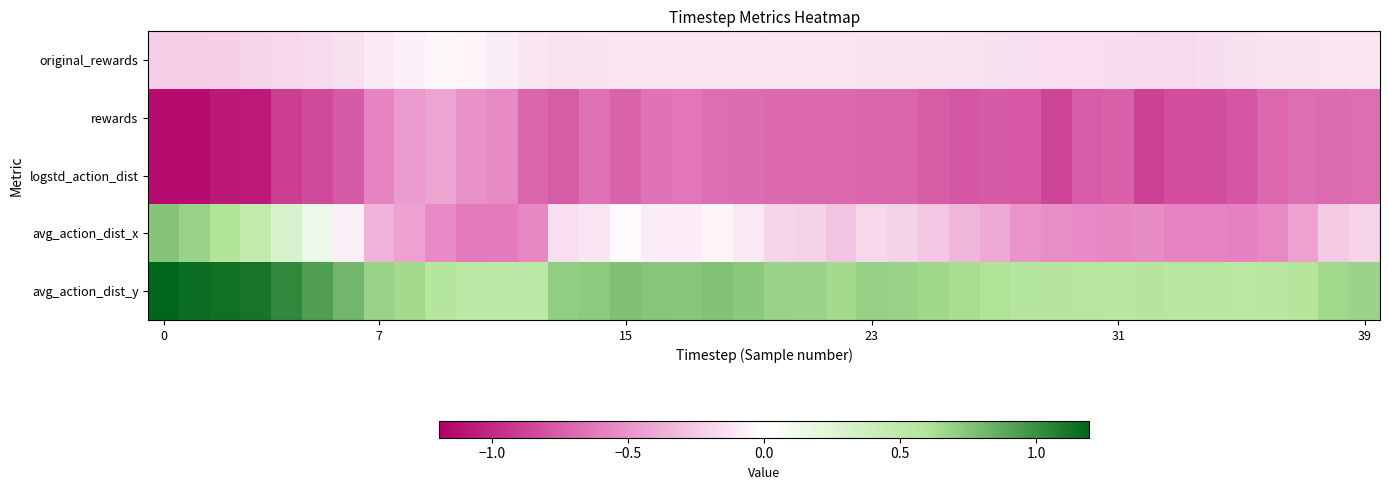

Reading right to left, list all the values displayed in this chart.

original_rewards: -0.1	-0.1	-0.1	-0.1	-0.1	-0.2	-0.2	-0.2	-0.2	-0.2	-0.2	-0.1	-0.1	-0.1	-0.1	-0.1	-0.1	-0.1	-0.1	-0.1	-0.1	-0.1	-0.1	-0.1	-0.1	-0.1	-0.1	-0.1	-0.1	-0.0	-0.0	-0.1	-0.1	-0.1	-0.2	-0.2	-0.2	-0.2	-0.2	-0.2
rewards: -0.7	-0.7	-0.7	-0.7	-0.8	-0.8	-0.8	-0.9	-0.7	-0.8	-0.9	-0.8	-0.8	-0.8	-0.8	-0.7	-0.7	-0.7	-0.7	-0.7	-0.7	-0.7	-0.6	-0.7	-0.7	-0.7	-0.8	-0.7	-0.5	-0.5	-0.4	-0.5	-0.6	-0.8	-0.8	-0.9	-1.1	-1.1	-1.1	-1.1
logstd_action_dist: -0.7	-0.7	-0.7	-0.7	-0.8	-0.8	-0.8	-0.9	-0.7	-0.8	-0.9	-0.8	-0.8	-0.8	-0.8	-0.7	-0.7	-0.7	-0.7	-0.7	-0.7	-0.7	-0.6	-0.7	-0.7	-0.7	-0.8	-0.7	-0.5	-0.5	-0.4	-0.5	-0.6	-0.8	-0.8	-0.9	-1.1	-1.1	-1.1	-1.1
avg_action_dist_x: -0.2	-0.3	-0.4	-0.5	-0.6	-0.6	-0.6	-0.5	-0.6	-0.5	-0.5	-0.5	-0.4	-0.3	-0.3	-0.2	-0.2	-0.3	-0.2	-0.2	-0.1	-0.0	-0.1	-0.1	-0.0	-0.1	-0.2	-0.6	-0.6	-0.6	-0.6	-0.4	-0.4	-0.1	0.1	0.3	0.5	0.6	0.7	0.7
avg_action_dist_y: 0.7	0.7	0.6	0.5	0.5	0.5	0.5	0.6	0.6	0.6	0.6	0.6	0.6	0.6	0.7	0.7	0.7	0.6	0.7	0.7	0.7	0.8	0.7	0.7	0.8	0.7	0.7	0.5	0.5	0.5	0.6	0.6	0.7	0.8	0.9	1.0	1.1	1.1	1.2	1.2